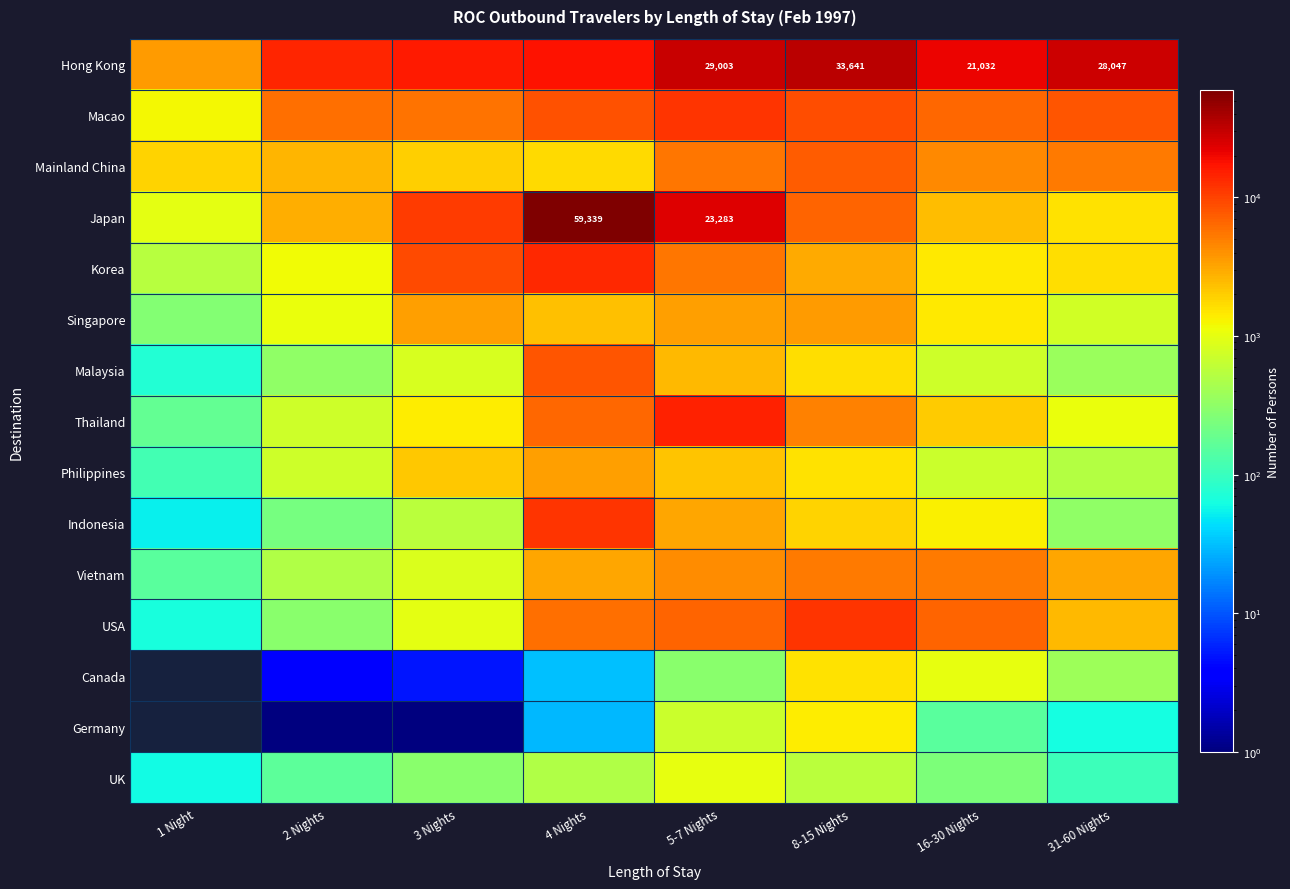

Is it true that Hong Kong equals 33641 at 8-15 Nights?

True